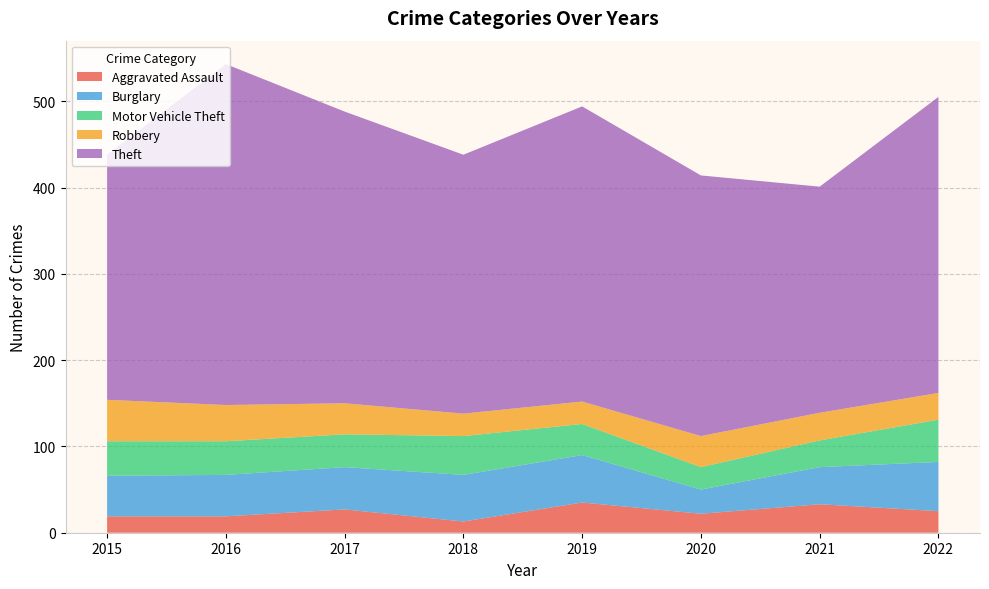

Reading left to right, what are all the values shown in this chart?

Aggravated Assault: 19	19	27	13	35	22	33	25
Burglary: 47	48	49	54	55	28	43	57
Motor Vehicle Theft: 40	39	38	45	36	26	31	49
Robbery: 48	42	36	26	26	36	32	31
Theft: 284	395	338	300	342	302	262	343